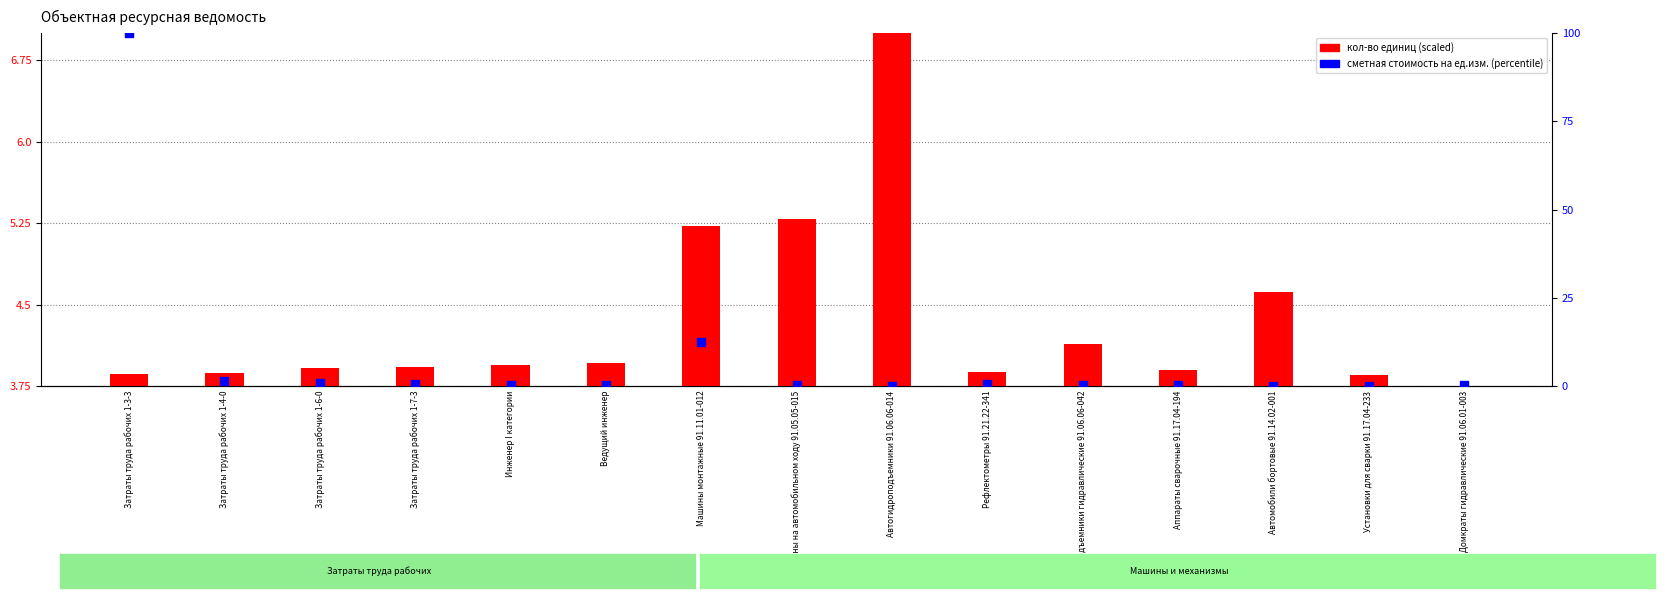

What are all the series names shown in the legend?

кол-во единиц (scaled), стоимость на ед.изм. (percentile)